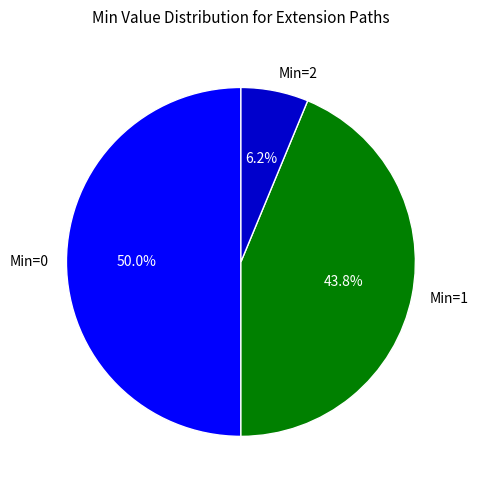

Approximately how many times larger is the value at Min=1 compared to Min=0?

0.9